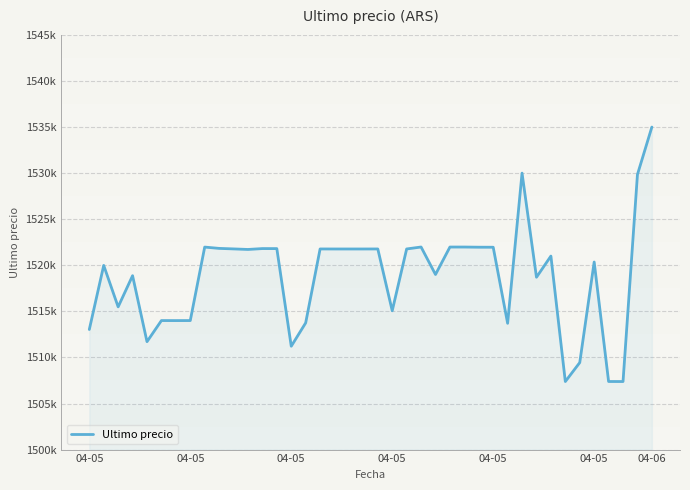

Is this an area chart (filled region under the line)?

Yes